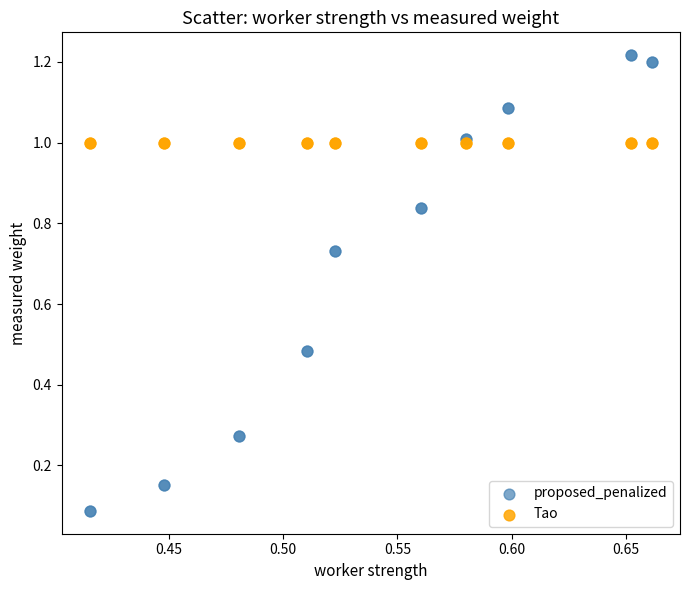

Which series contains the highest Y value?

proposed_penalized